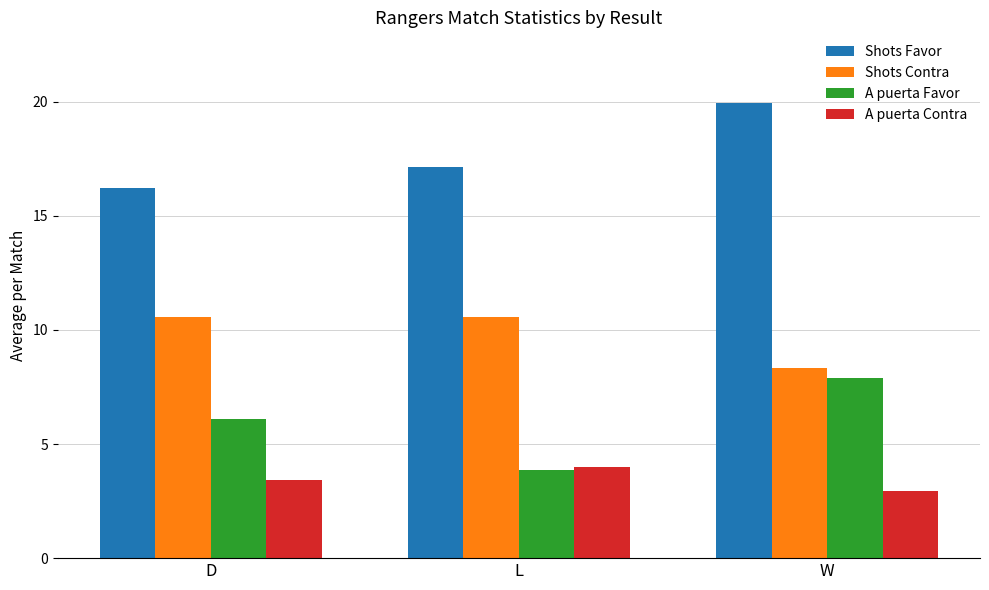

What is the difference between the highest and lowest values at W?

17.0